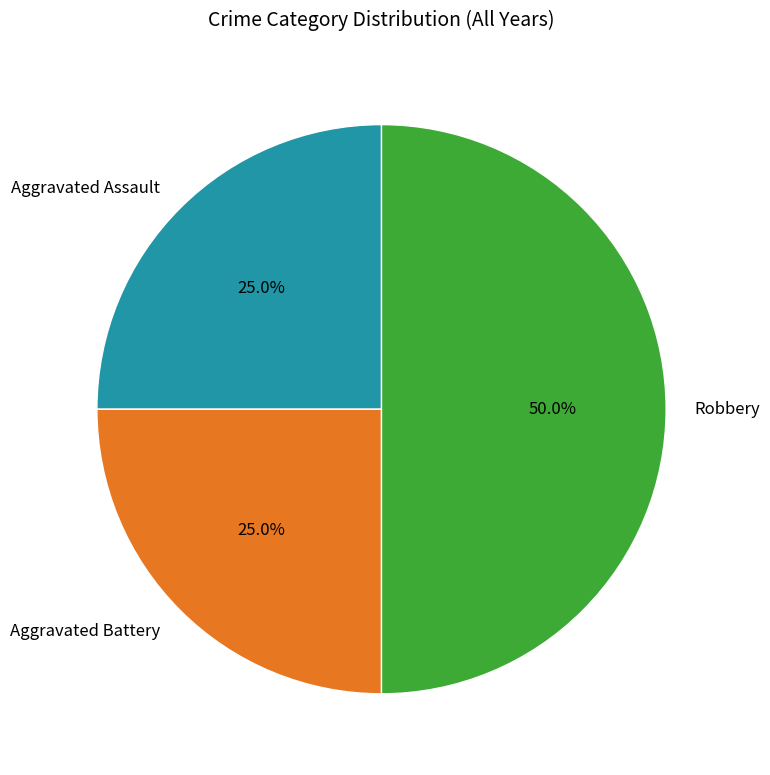

To the nearest percent, what percentage of the pie is Robbery?

50%